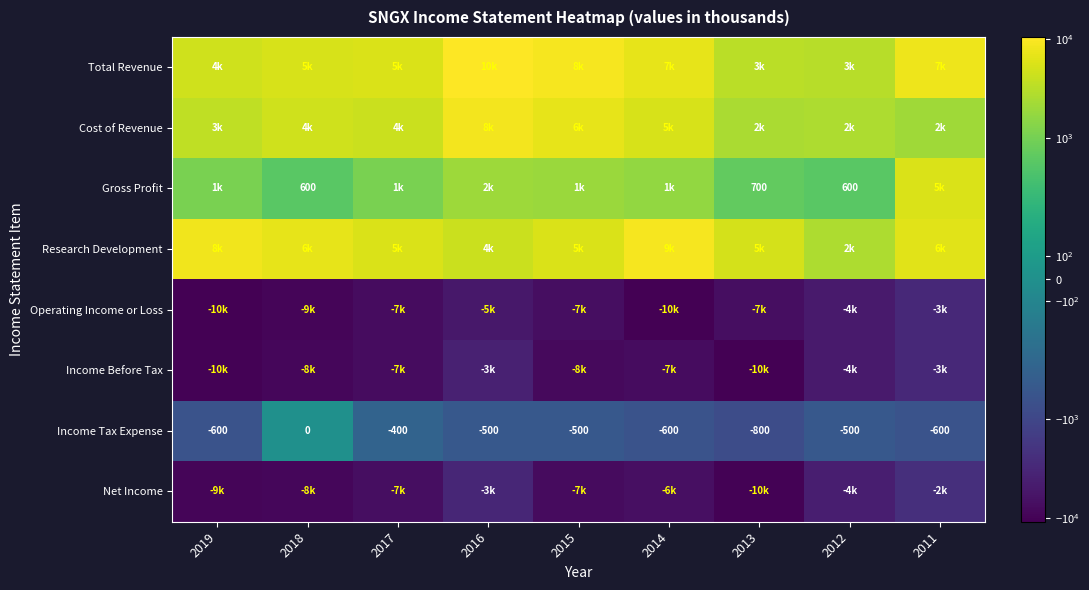

Is it true that Gross Profit equals 600 at 2018?

True